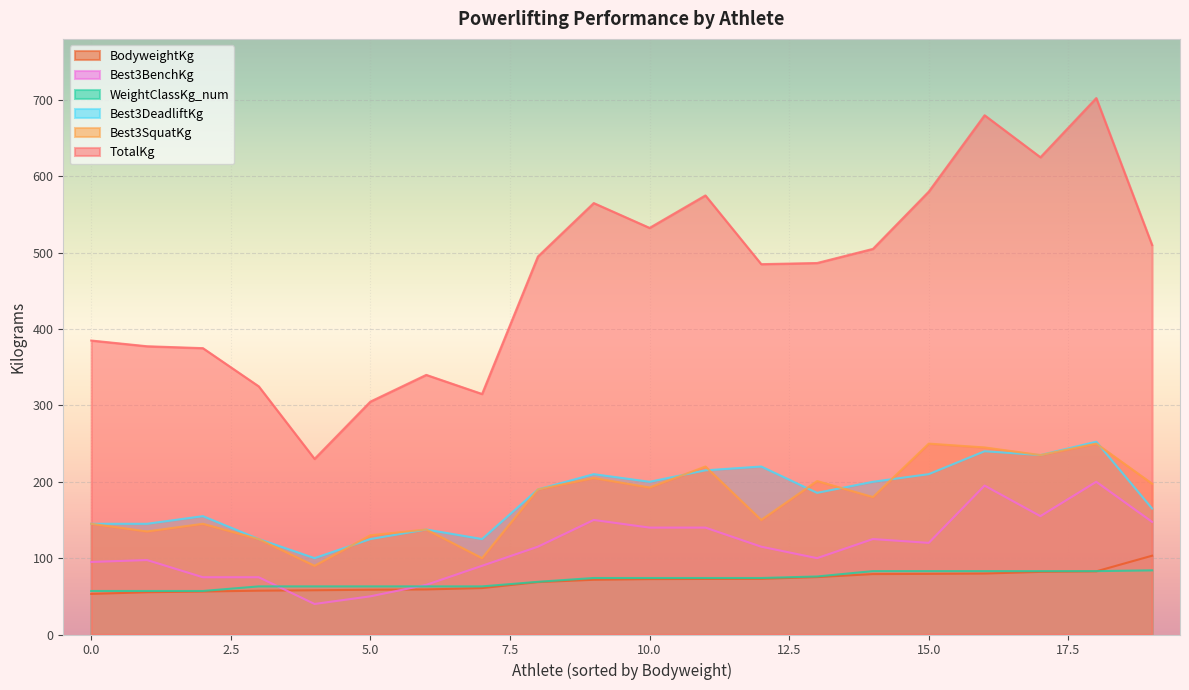

True or false: TotalKg and Best3DeadliftKg cross at least once.

False